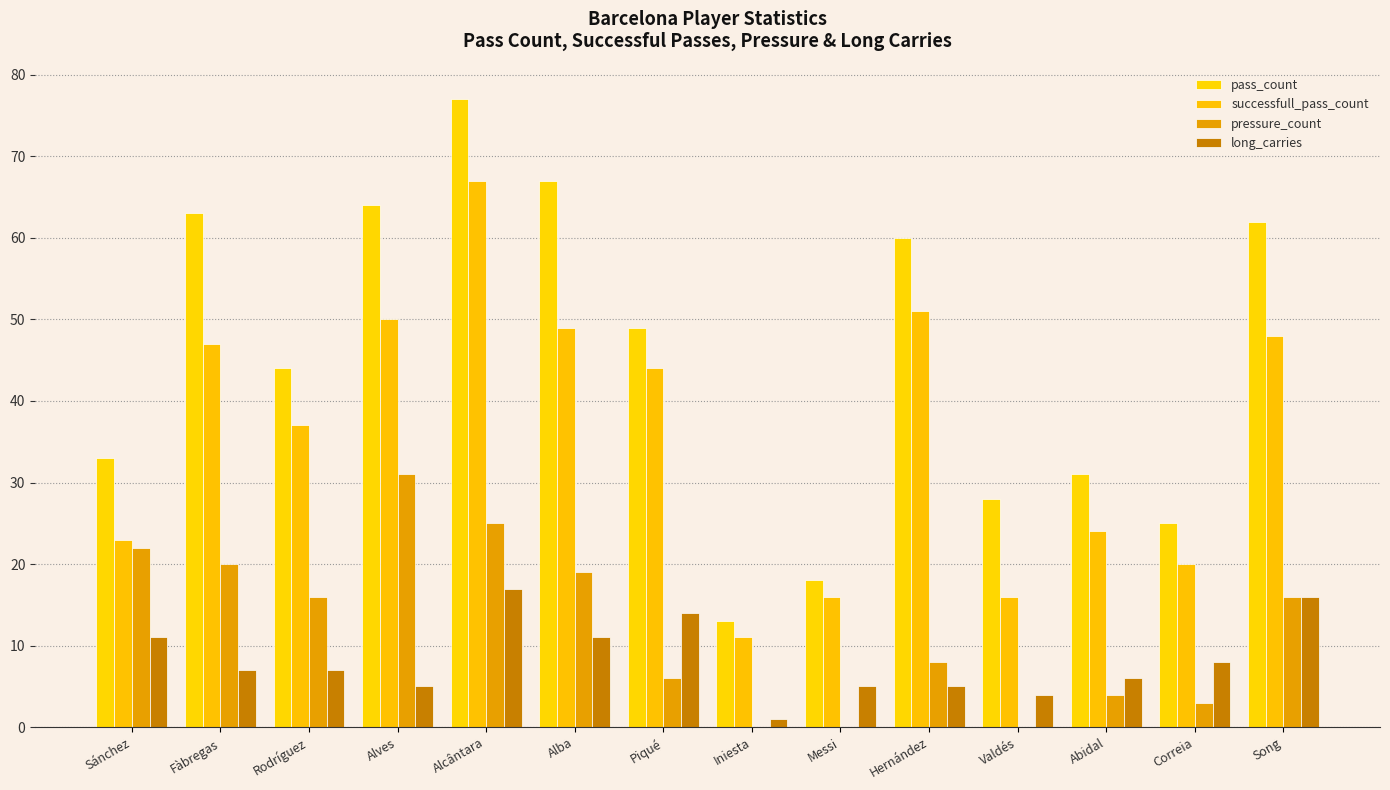

How many groups of bars are there?

14